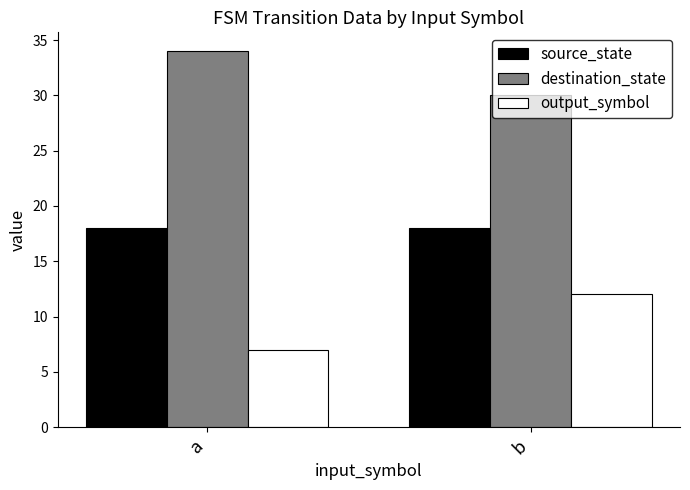

What is the difference between the maximum and minimum values in the destination_state series?

4